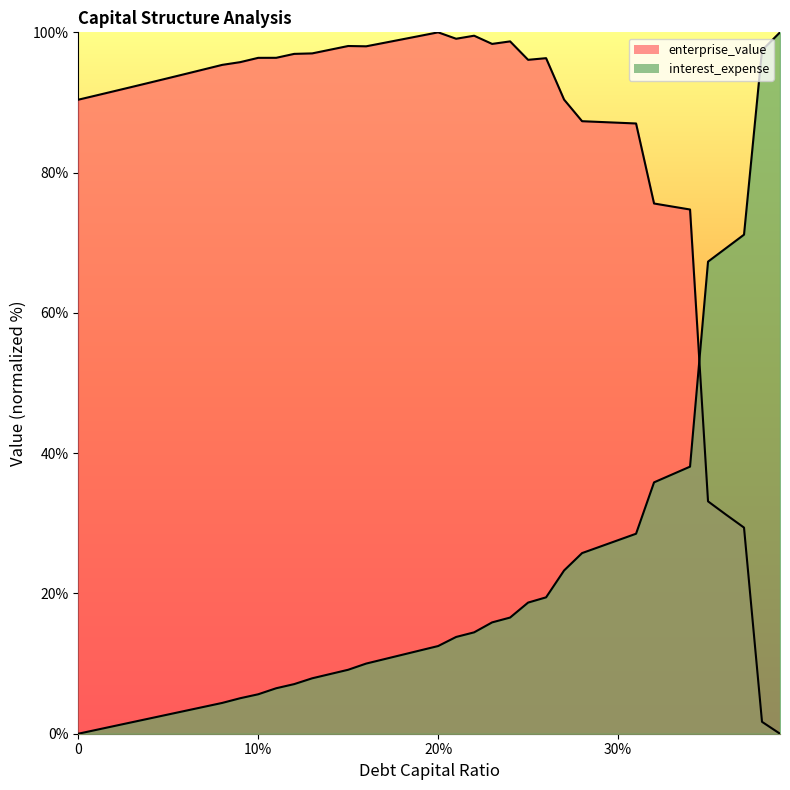

Count the number of categories in the chart.

40